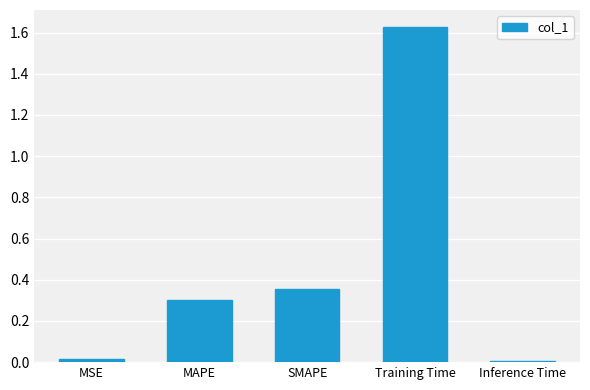

What is the average value?

0.5